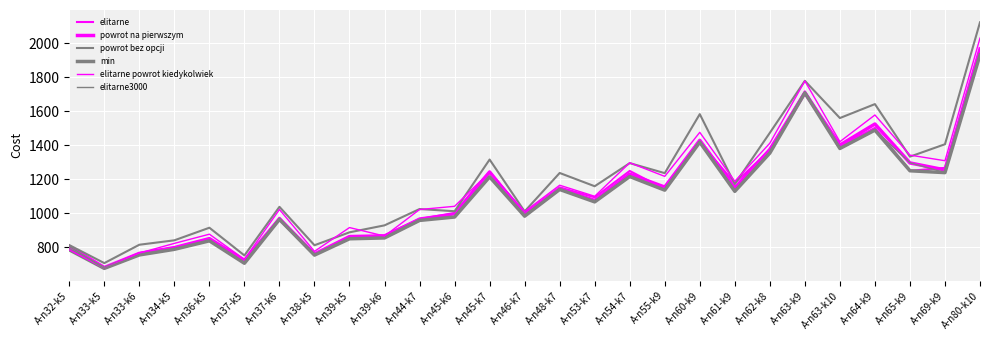

What is the difference between the highest and lowest values at A-n55-k9?

100